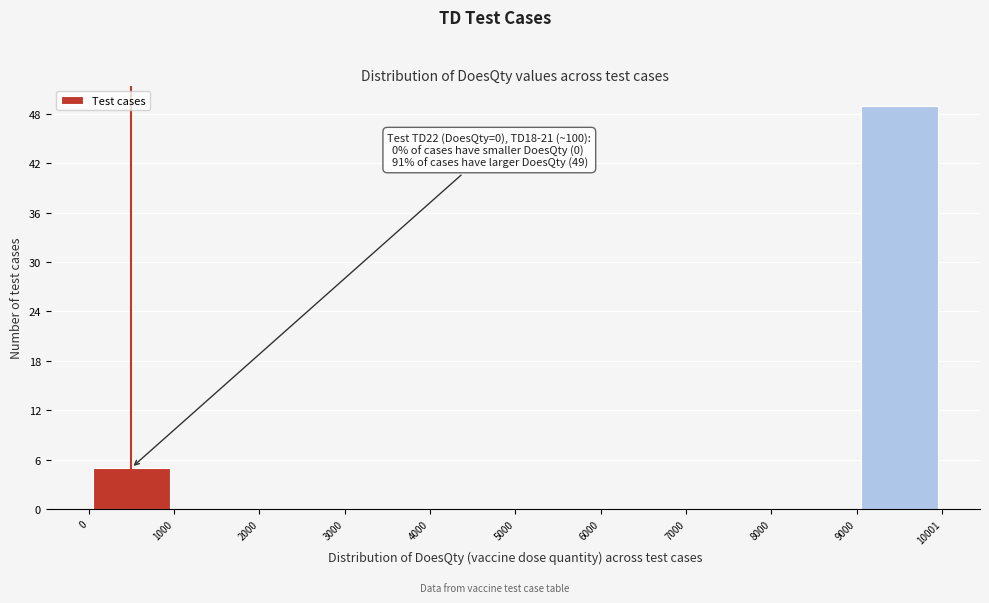

Which range on the x-axis has the tallest bar?

9000 to 10001